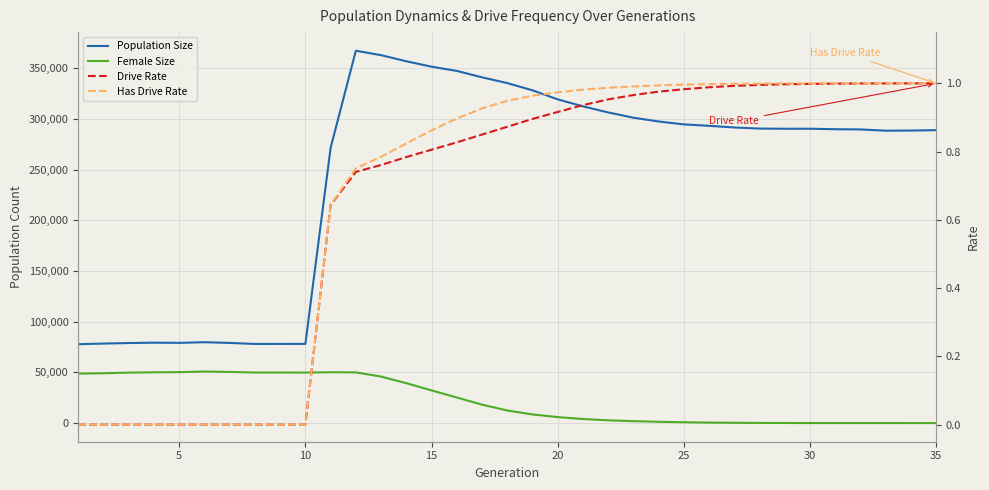

At how many categories does at least one series exceed 250436?

25